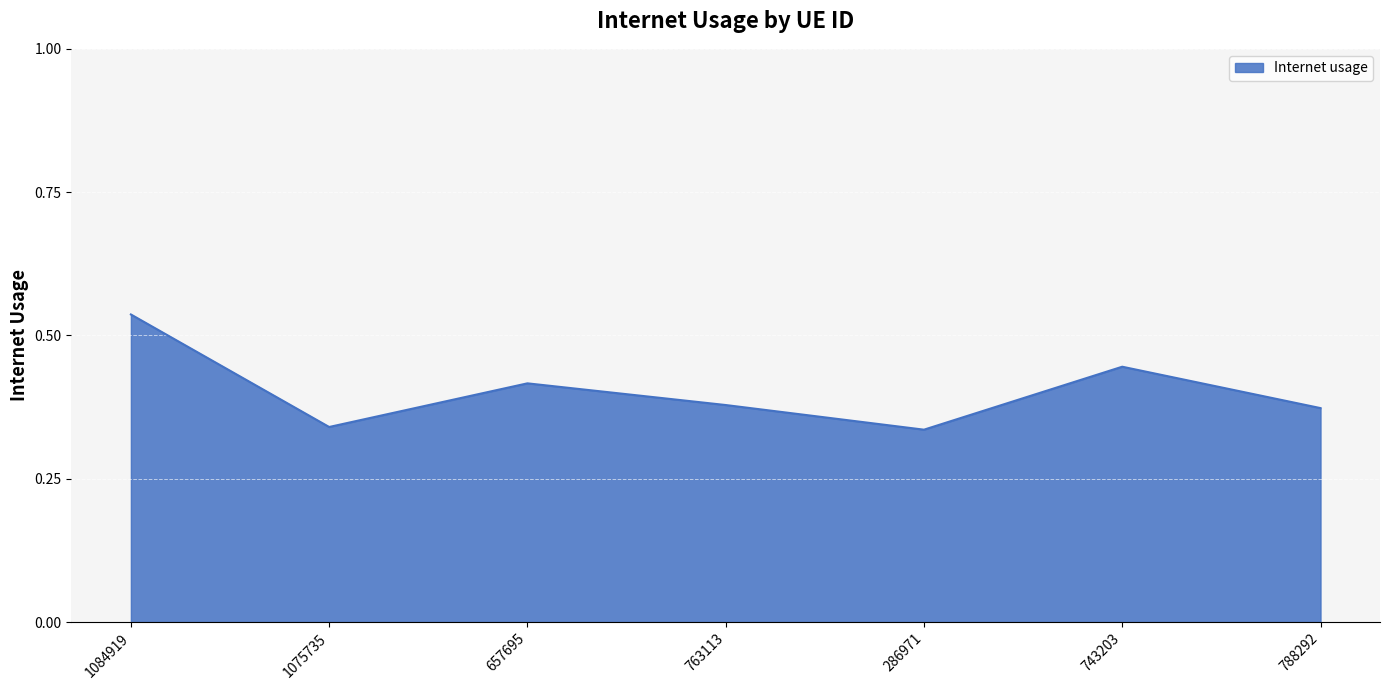

What position from the left is 763113?

4